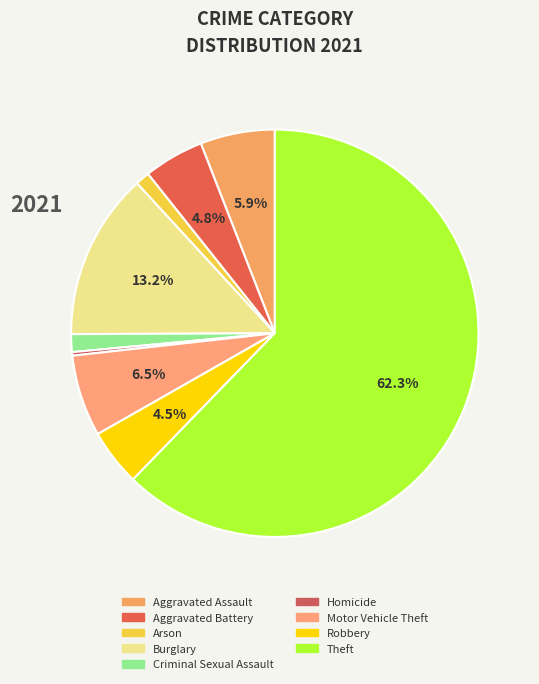

True or false: Homicide accounts for 10% of the total.

False